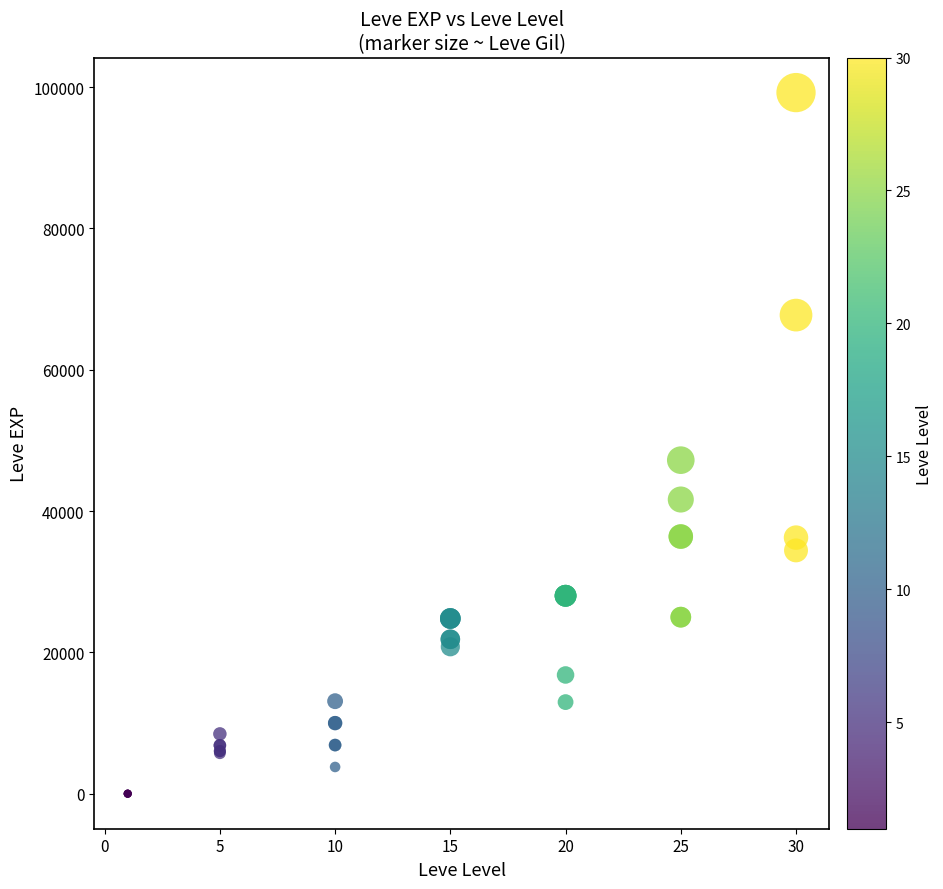

What Y value in the scatter plot is closest to 49610?

47200